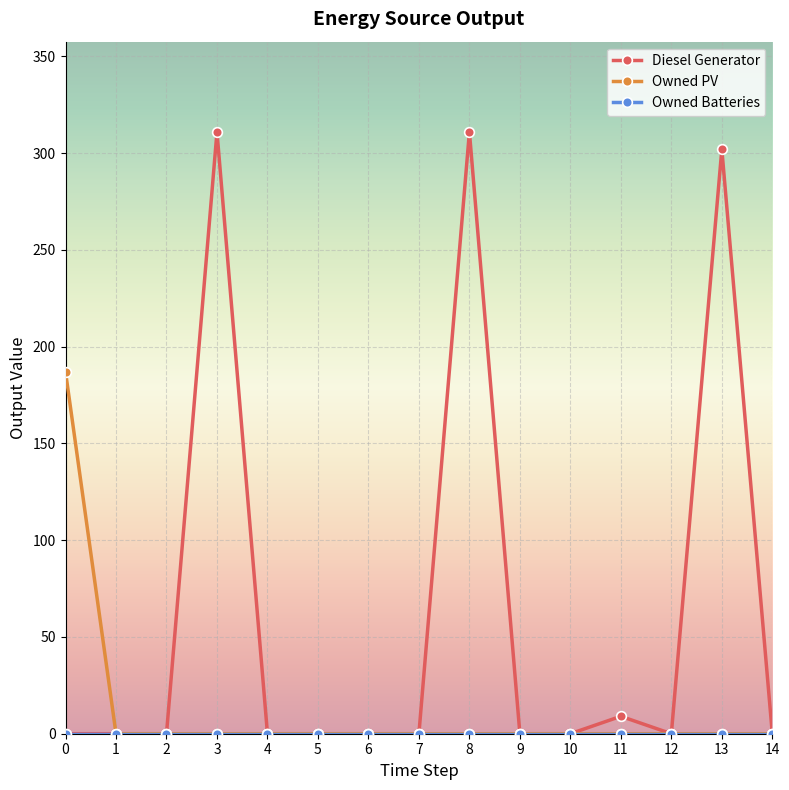

Which series has the widest spread of values?

Diesel Generator